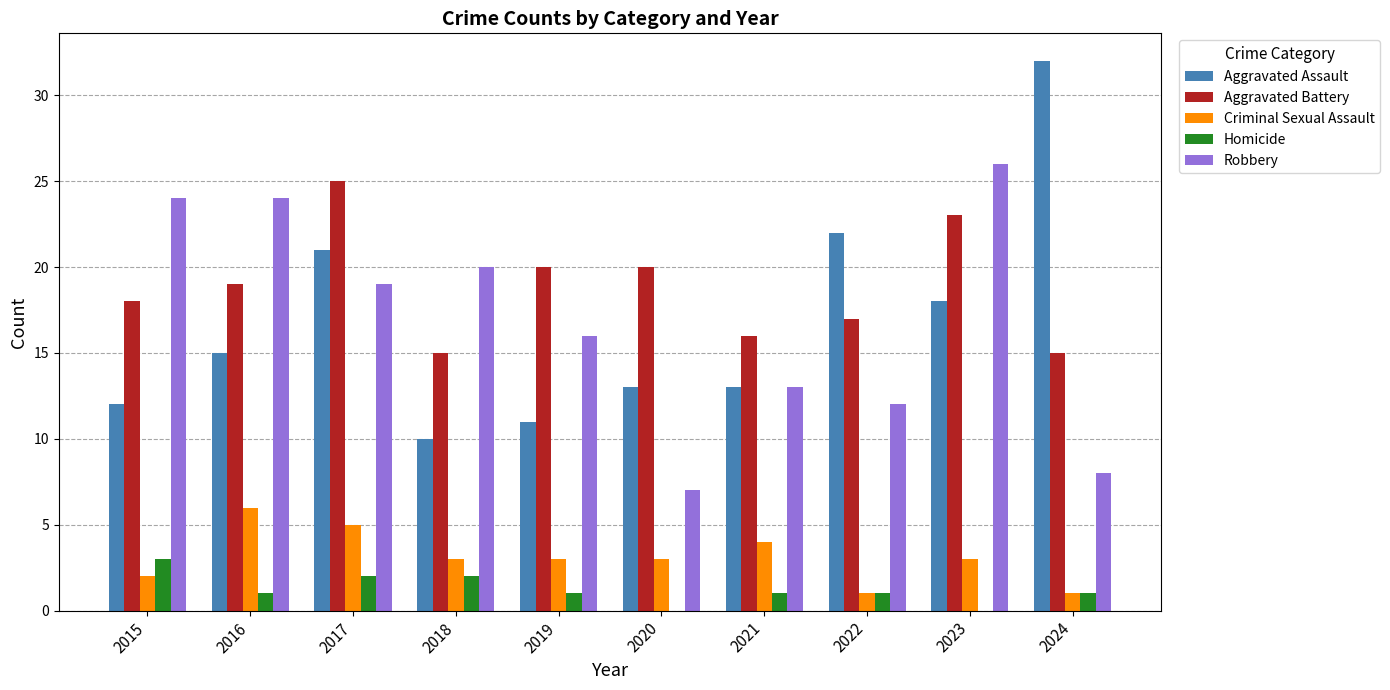

Read the Aggravated Battery value at 2016.

19